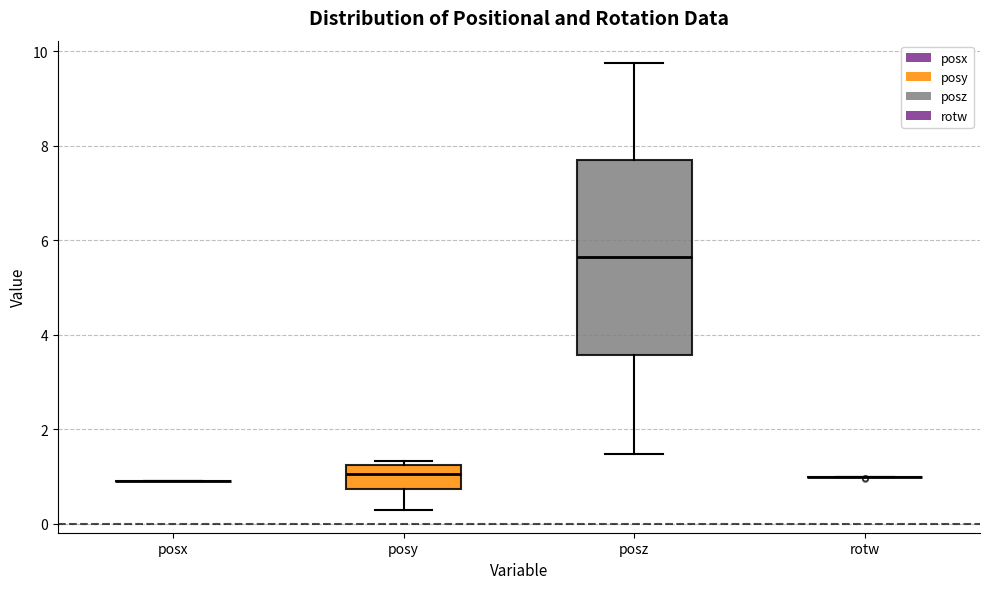

Reading left to right, transcribe this box plot: for each box, give where its median line is, the range the box spans, and where its two whiskers end, as read against the y-axis. The values are not printed on the chart, so give them approximately, as read against the axis.

posx: box collapsed to a line at 1.0, whiskers 1.0 to 1.0
posy: median 1.0, box 0.8 to 1.2, whiskers 0.2 to 1.4
posz: median 5.6, box 3.6 to 7.8, whiskers 1.4 to 9.8
rotw: box collapsed to a line at 1.0, whiskers 1.0 to 1.0